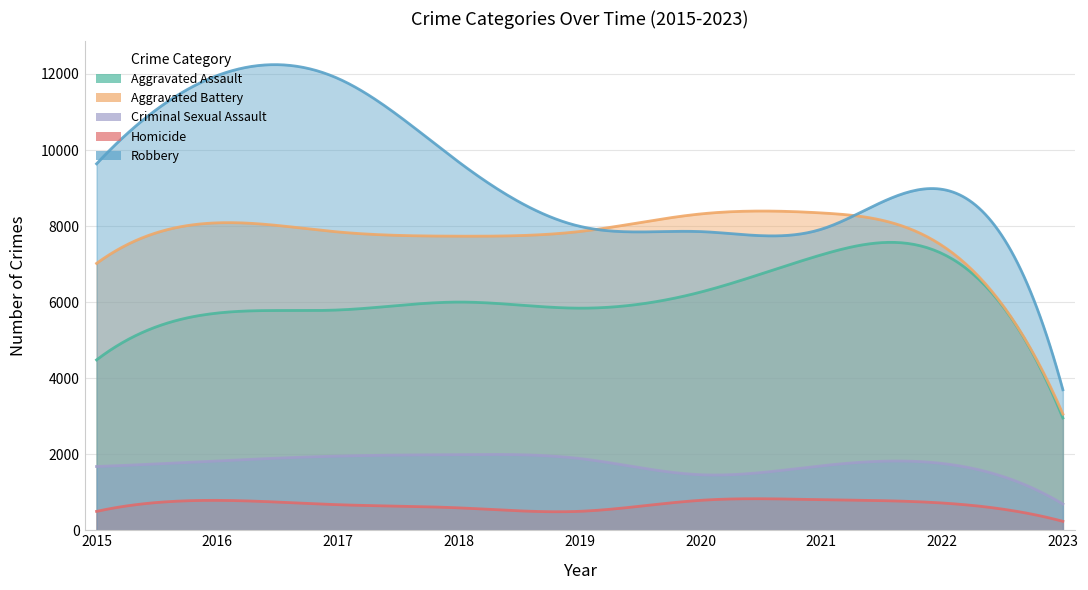

What are all the series names shown in the legend?

Aggravated Assault, Aggravated Battery, Criminal Sexual Assault, Homicide, Robbery